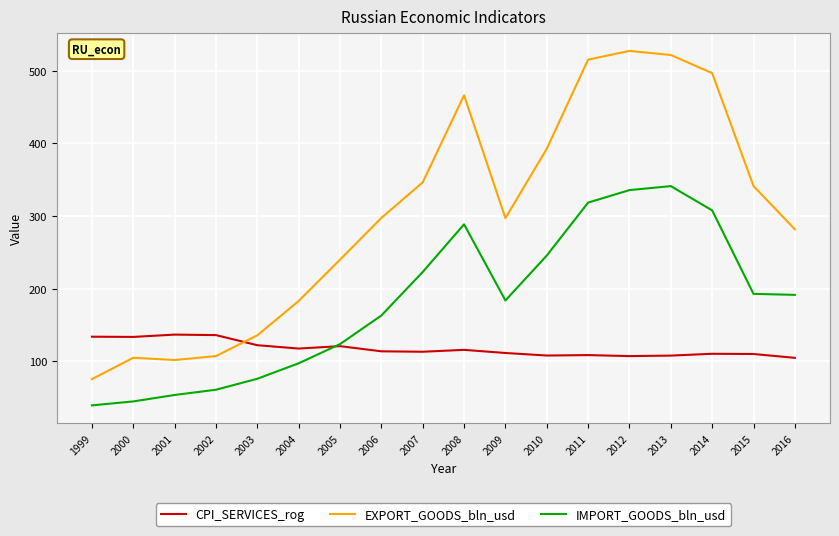

What is the smallest value displayed?

39.5